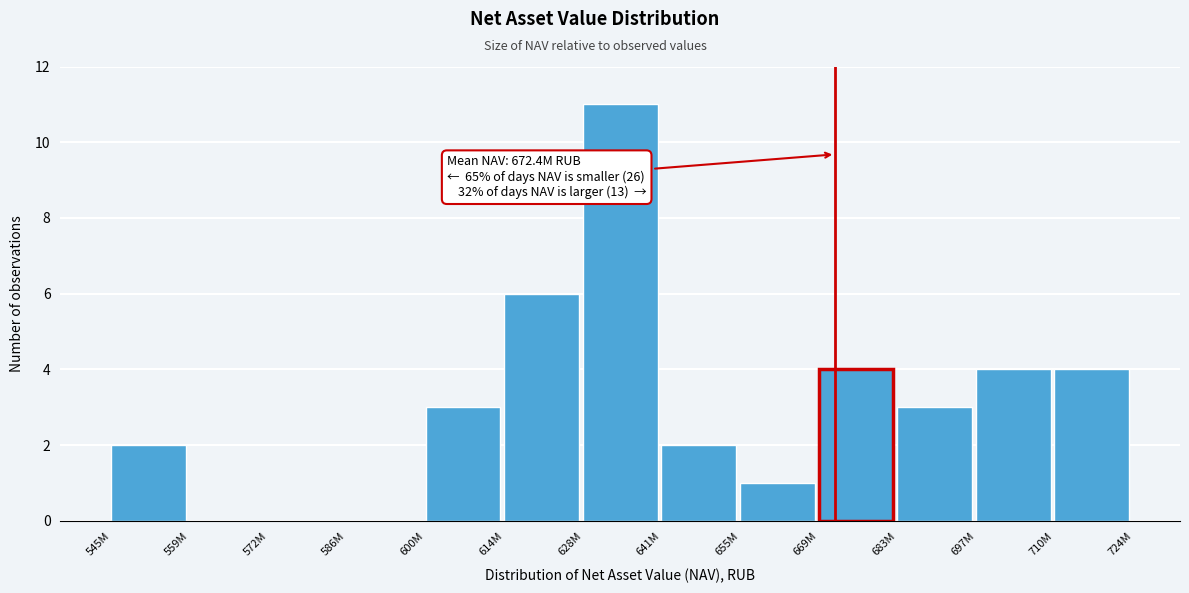

Reading left to right, what are all the values shown in this chart?

545M=2	559M=0	572M=0	586M=0	600M=3	614M=6	628M=11	641M=2	655M=1	669M=4	683M=3	697M=4	710M=4